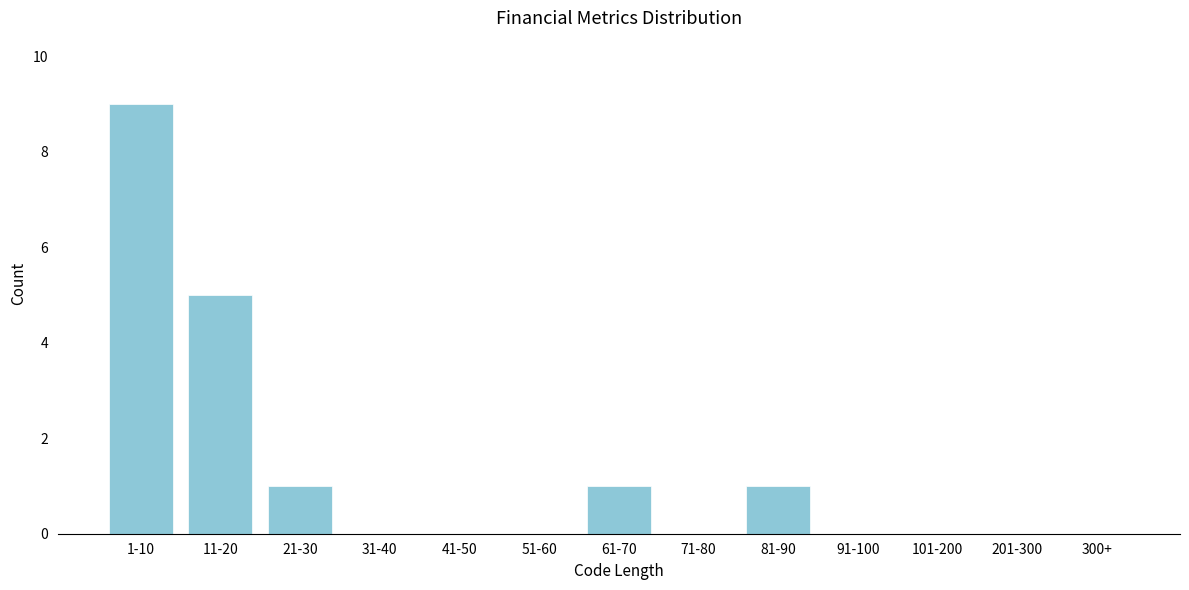

Reading left to right, extract all data points from this chart.

1-10=9	11-20=5	21-30=1	31-40=0	41-50=0	51-60=0	61-70=1	71-80=0	81-90=1	91-100=0	101-200=0	201-300=0	300+=0